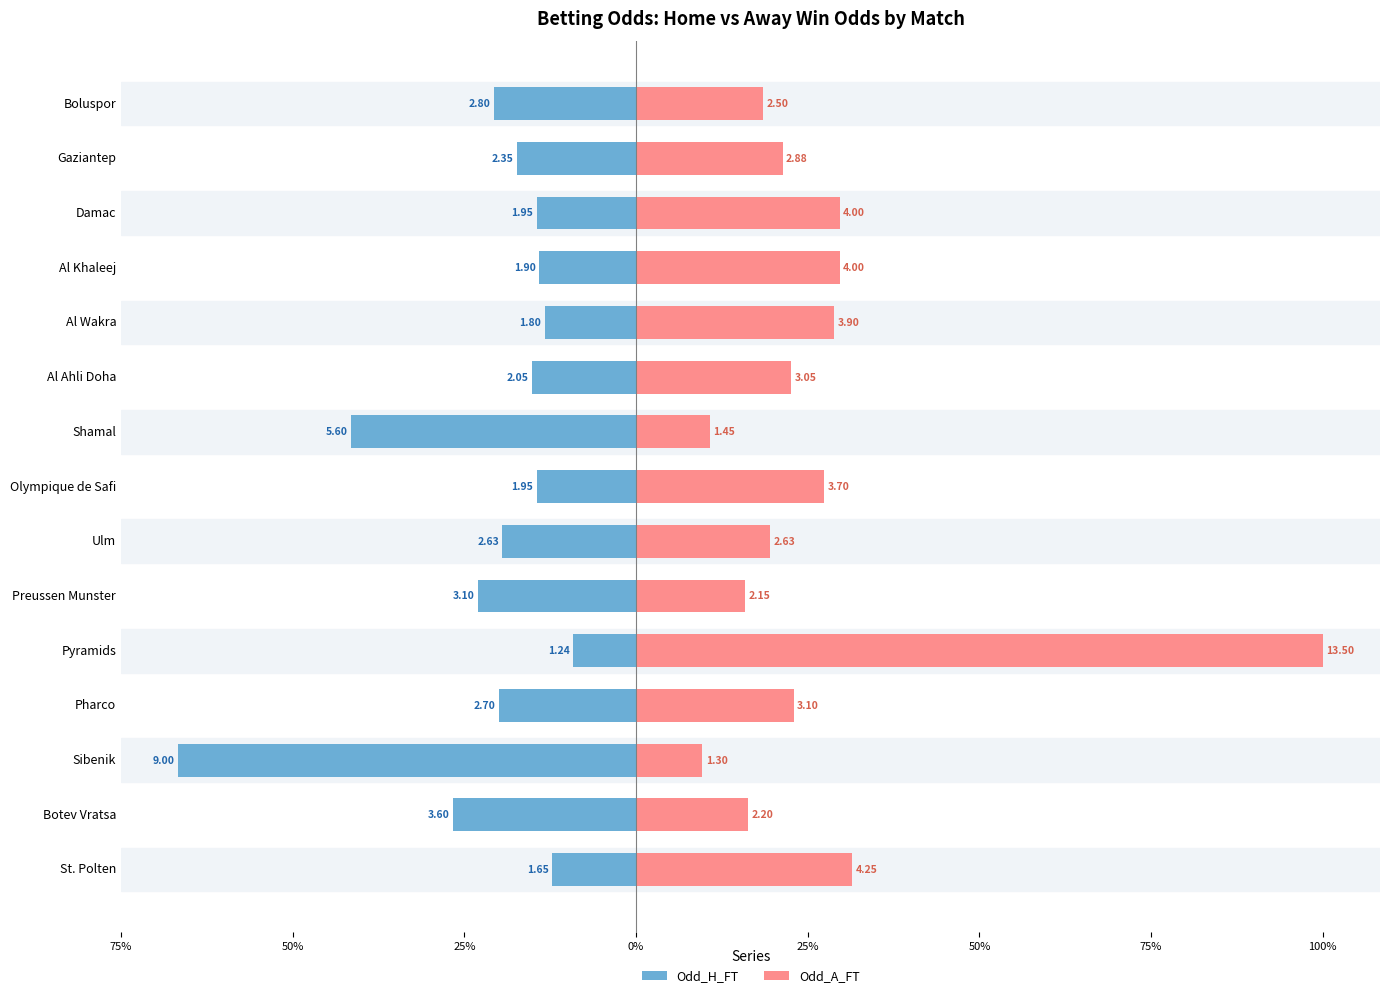

Rank the series at Al Wakra from lowest to highest value.

Odd_H_FT, Odd_A_FT